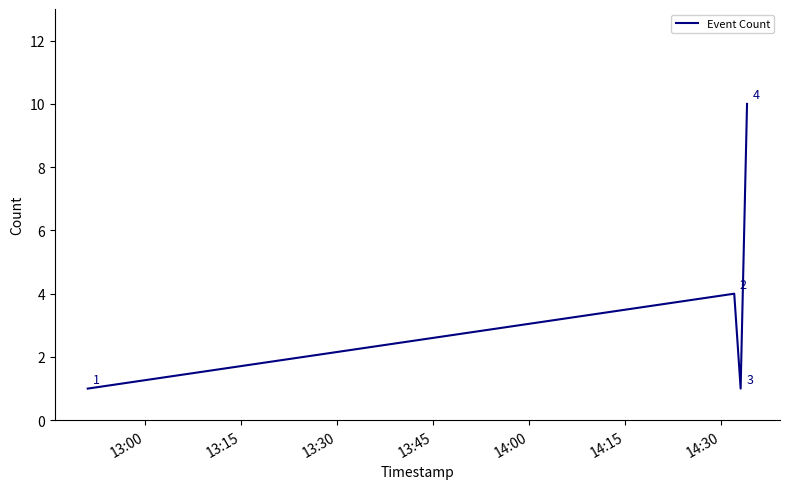

What is the difference between the second highest and minimum values?

3